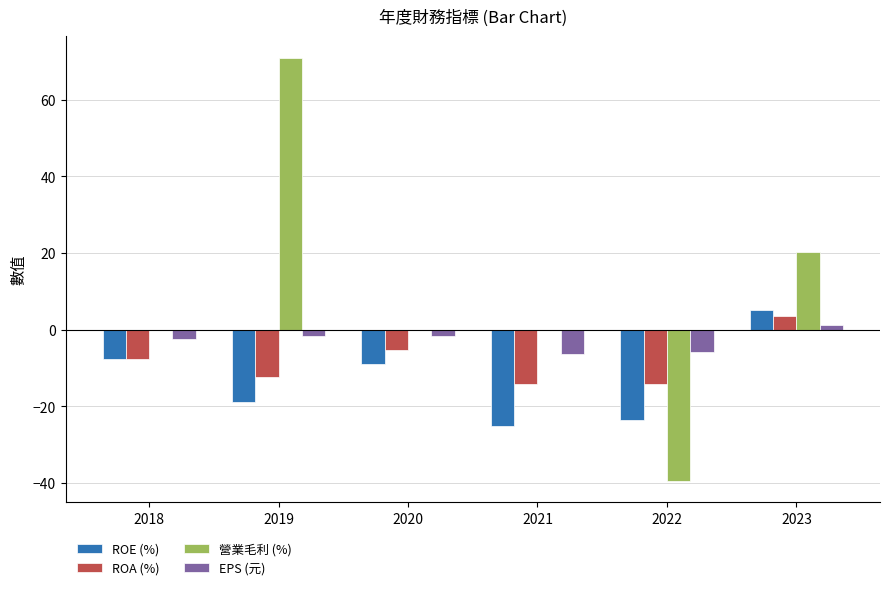

What is the greatest value displayed?

71.0